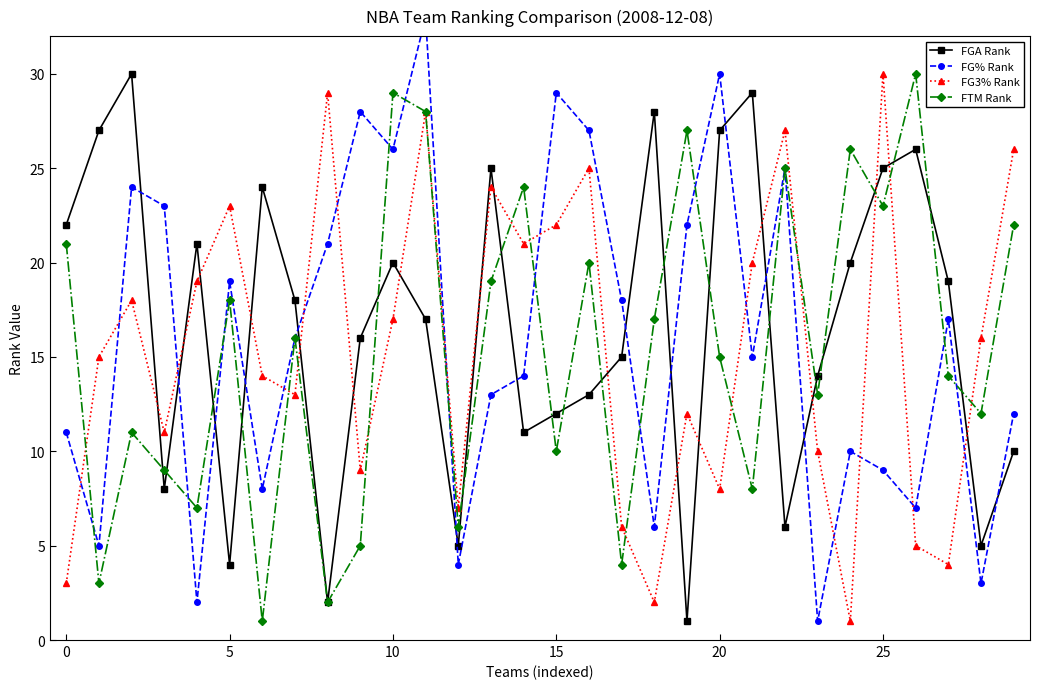

The value of FTM Rank at 15 is 13. True or false?

False